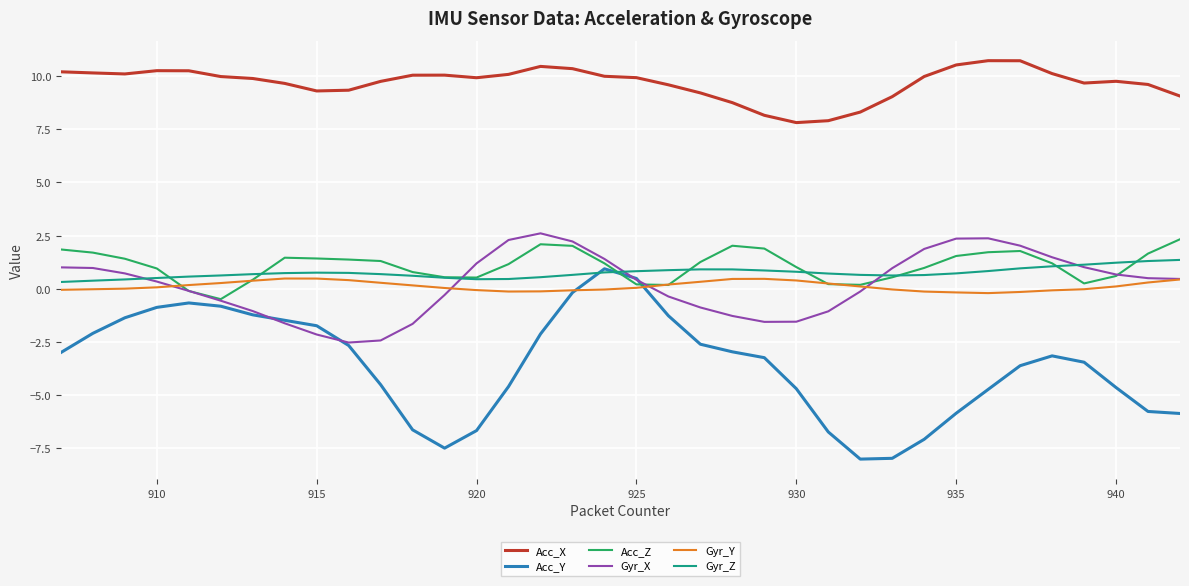

What is the average value of the Acc_Z series?

1.1